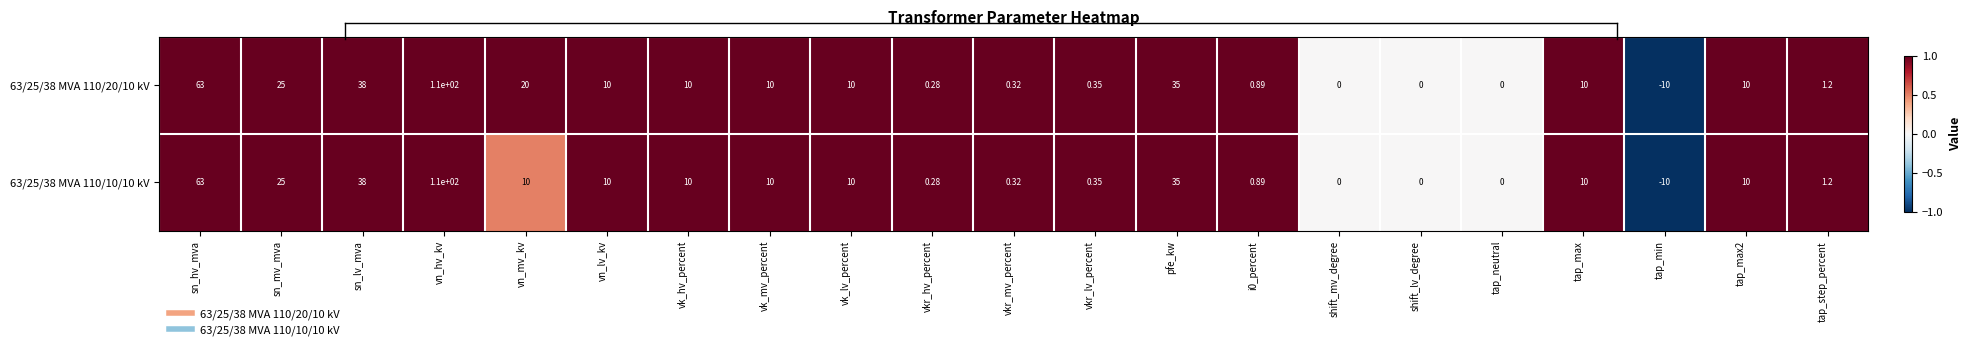

At which category is the sum across all series the highest?

vn_hv_kv